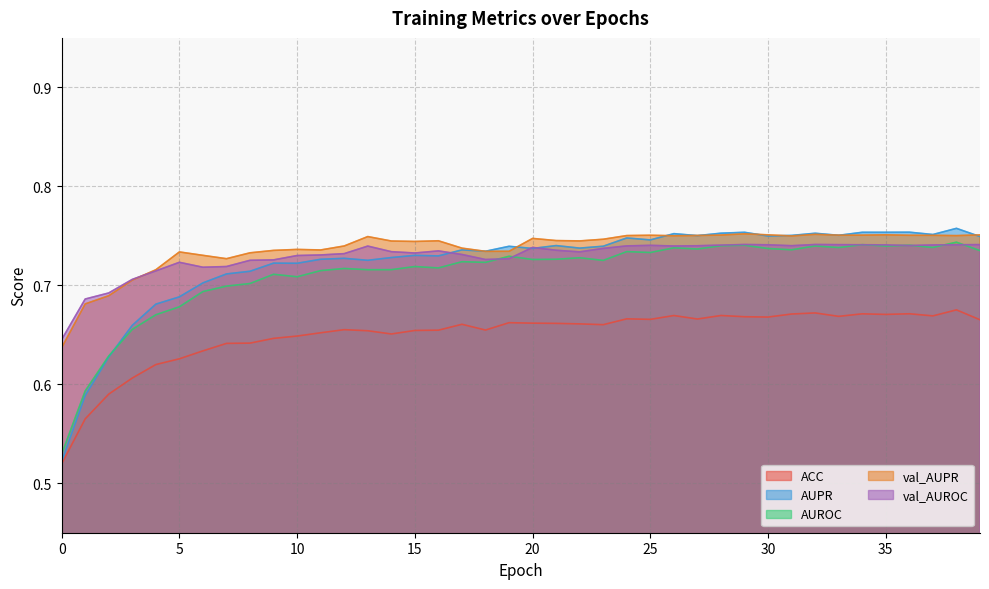

The AUPR series shows 0.8 at 34. True or false?

True